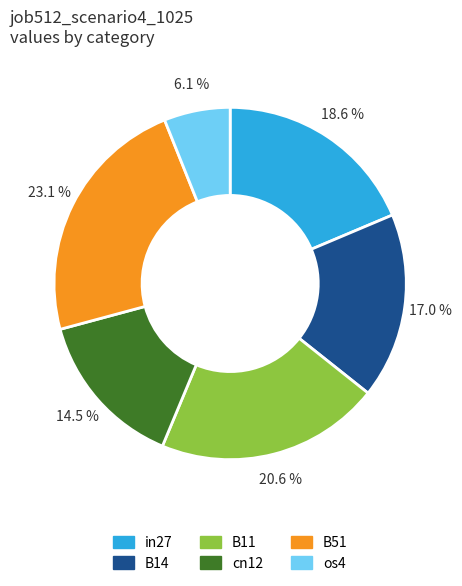

Approximately how many times larger is the value at cn12 compared to os4?

2.4